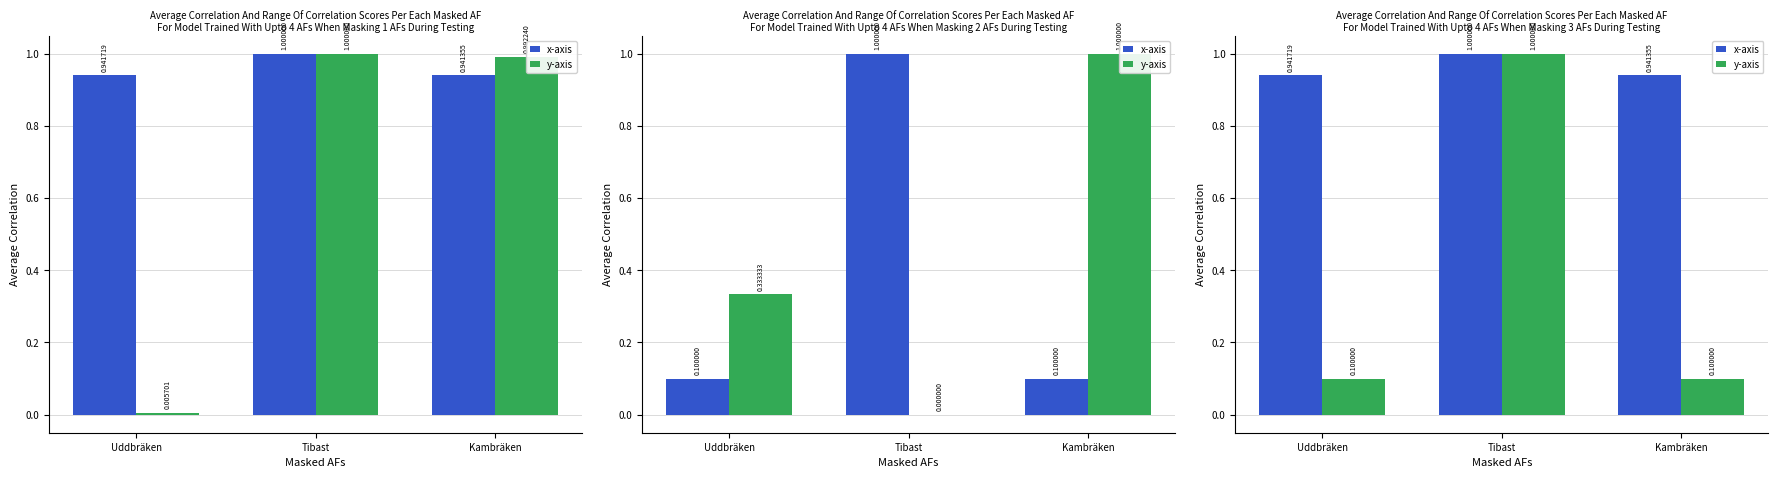

What is the average value of the x-axis series?

1.0